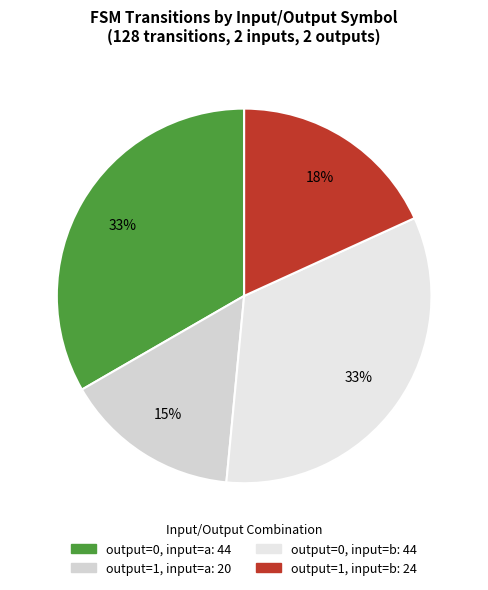

Which slice is the smallest?

output=1, input=a